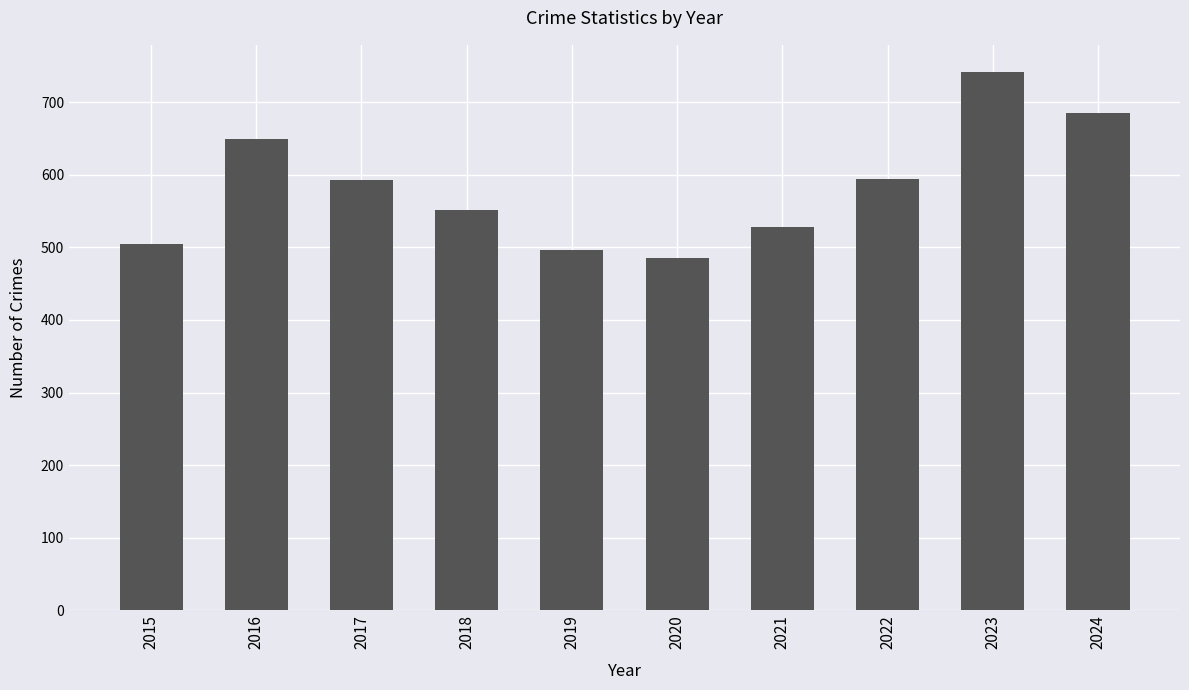

Which category has the lowest value across all series?

2020